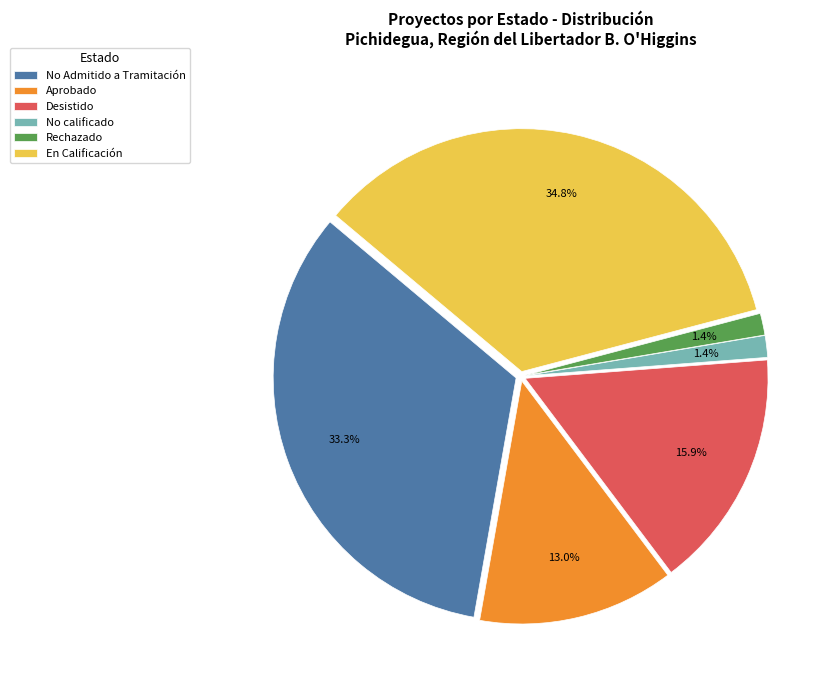

Which has a higher value, Aprobado or Rechazado?

Aprobado